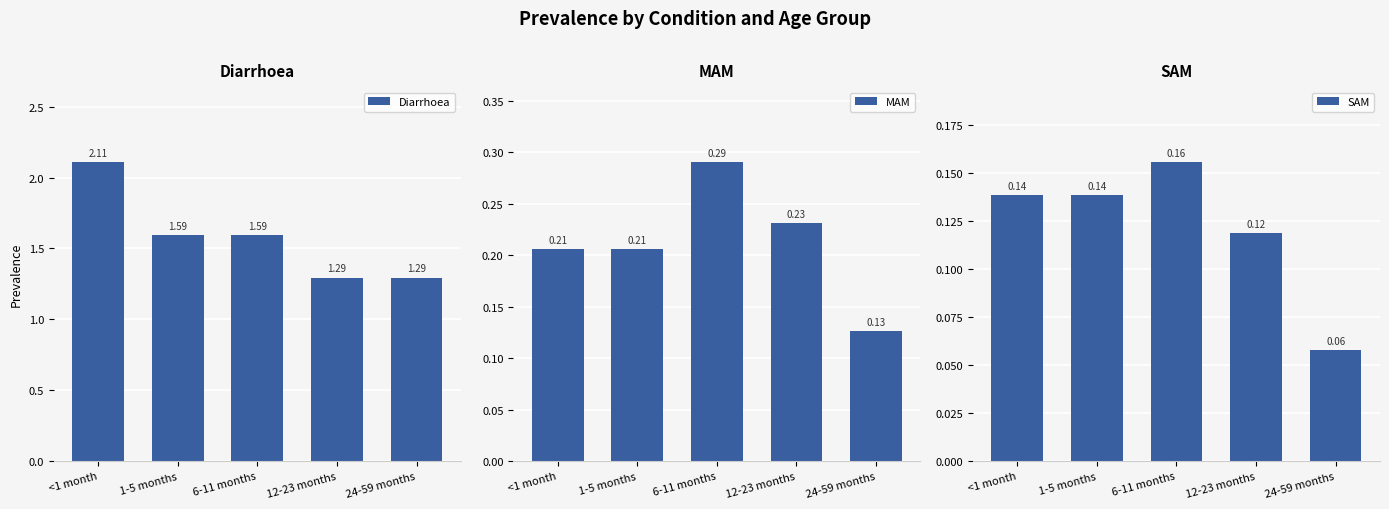

Rank the categories by MAM value from highest to lowest.

6-11 months, 12-23 months, <1 month, 1-5 months, 24-59 months